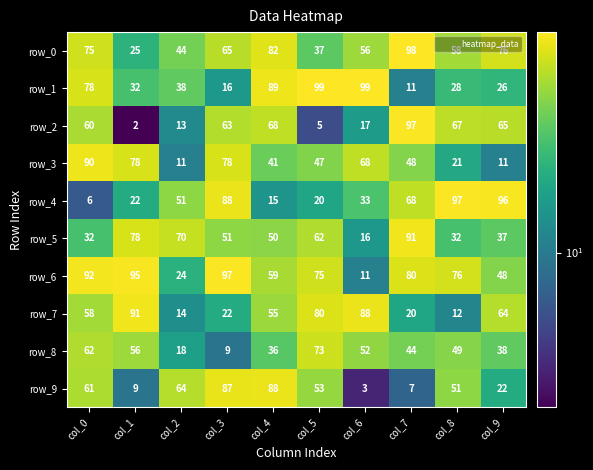

Reading right to left, transcribe all the data shown in this chart.

row_0: 76	58	98	56	37	82	65	44	25	75
row_1: 26	28	11	99	99	89	16	38	32	78
row_2: 65	67	97	17	5	68	63	13	2	60
row_3: 11	21	48	68	47	41	78	11	78	90
row_4: 96	97	68	33	20	15	88	51	22	6
row_5: 37	32	91	16	62	50	51	70	78	32
row_6: 48	76	80	11	75	59	97	24	95	92
row_7: 64	12	20	88	80	55	22	14	91	58
row_8: 38	49	44	52	73	36	9	18	56	62
row_9: 22	51	7	3	53	88	87	64	9	61